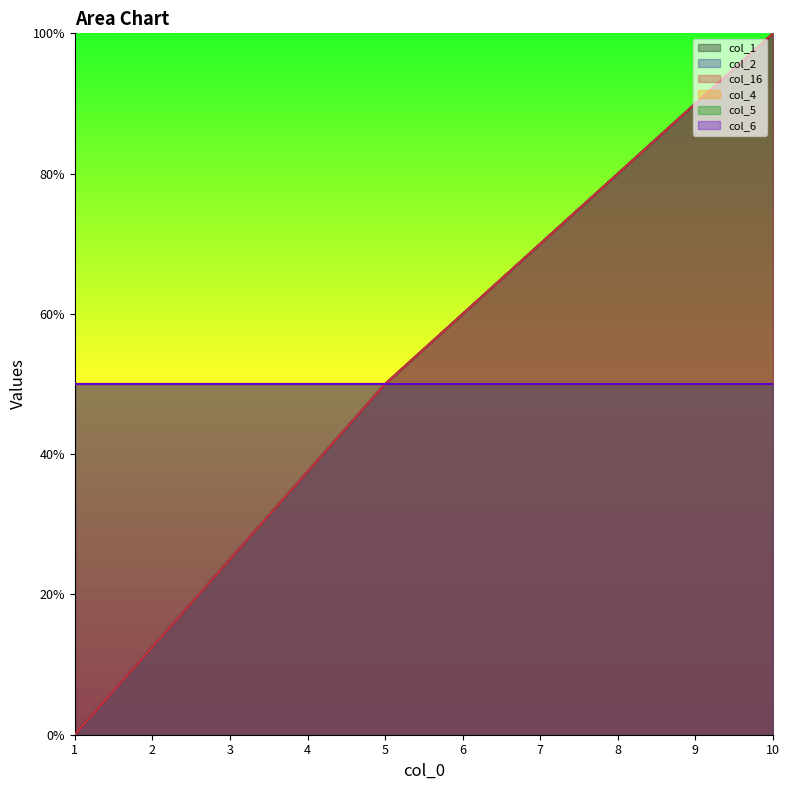

At which label does col_16 first exceed 50?

10